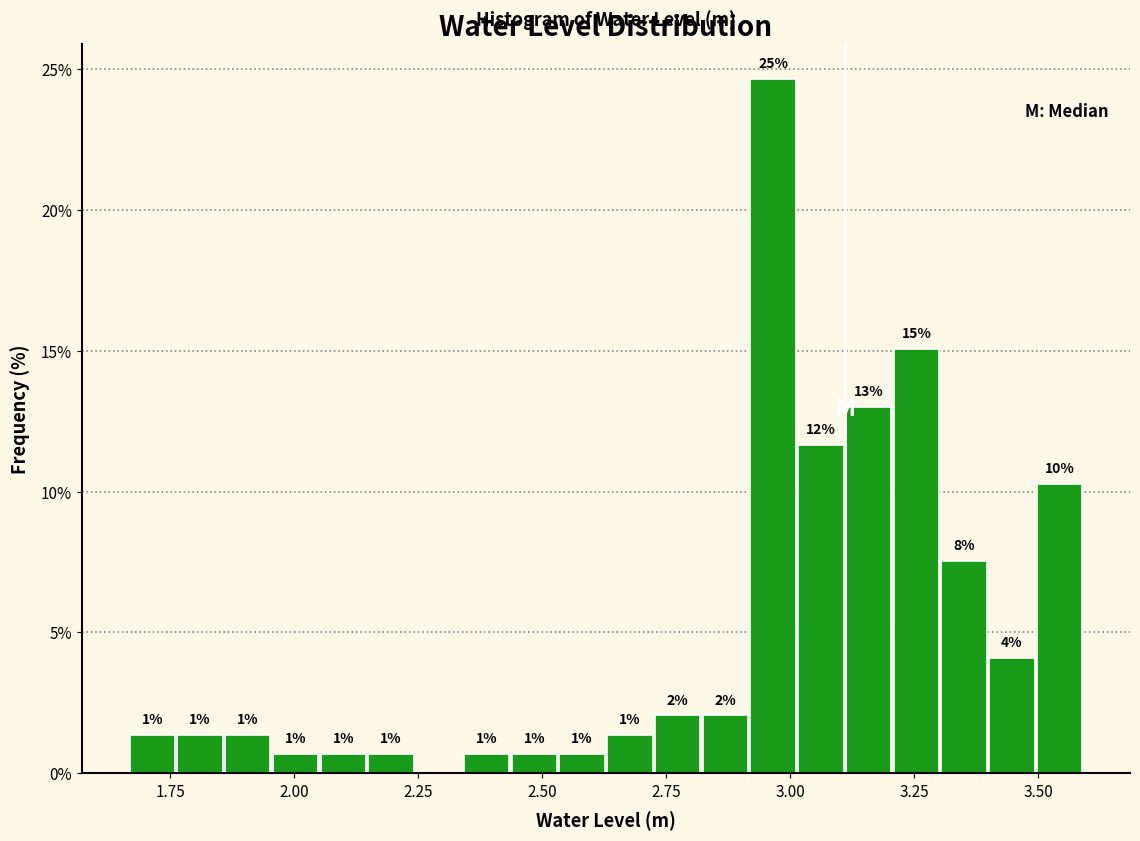

Read against the x-axis, roughly where is the centre of the tallest bar?

2.95